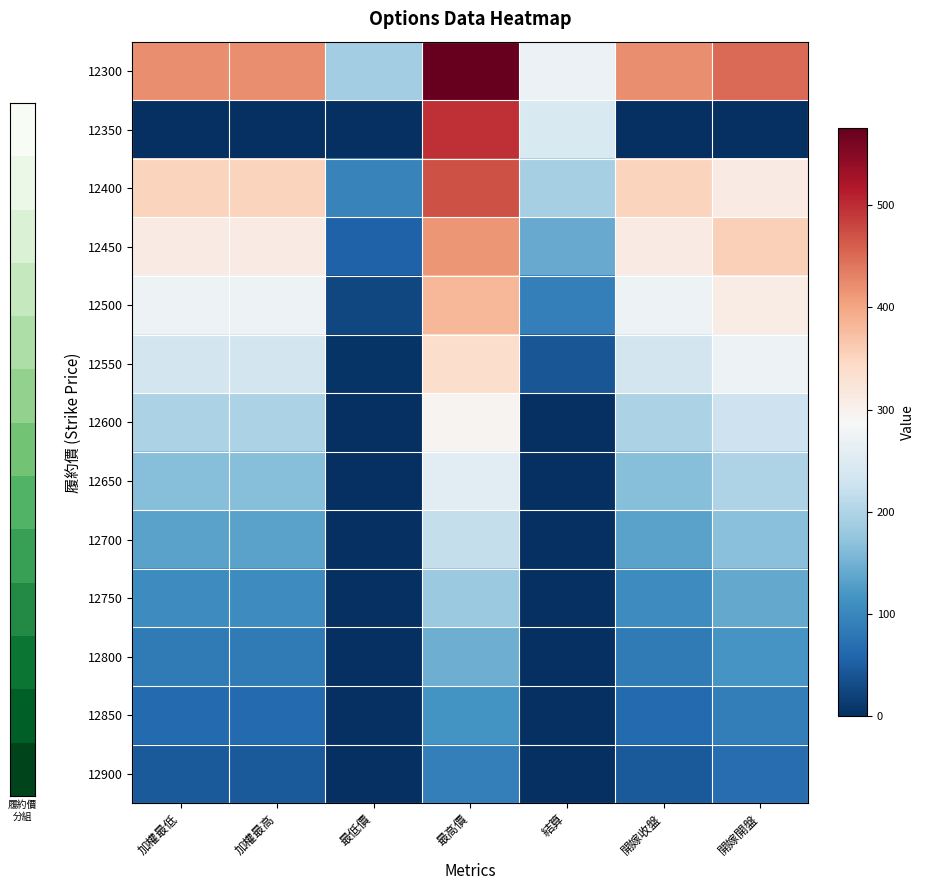

Which label corresponds to the smallest value in the chart?

加權最低